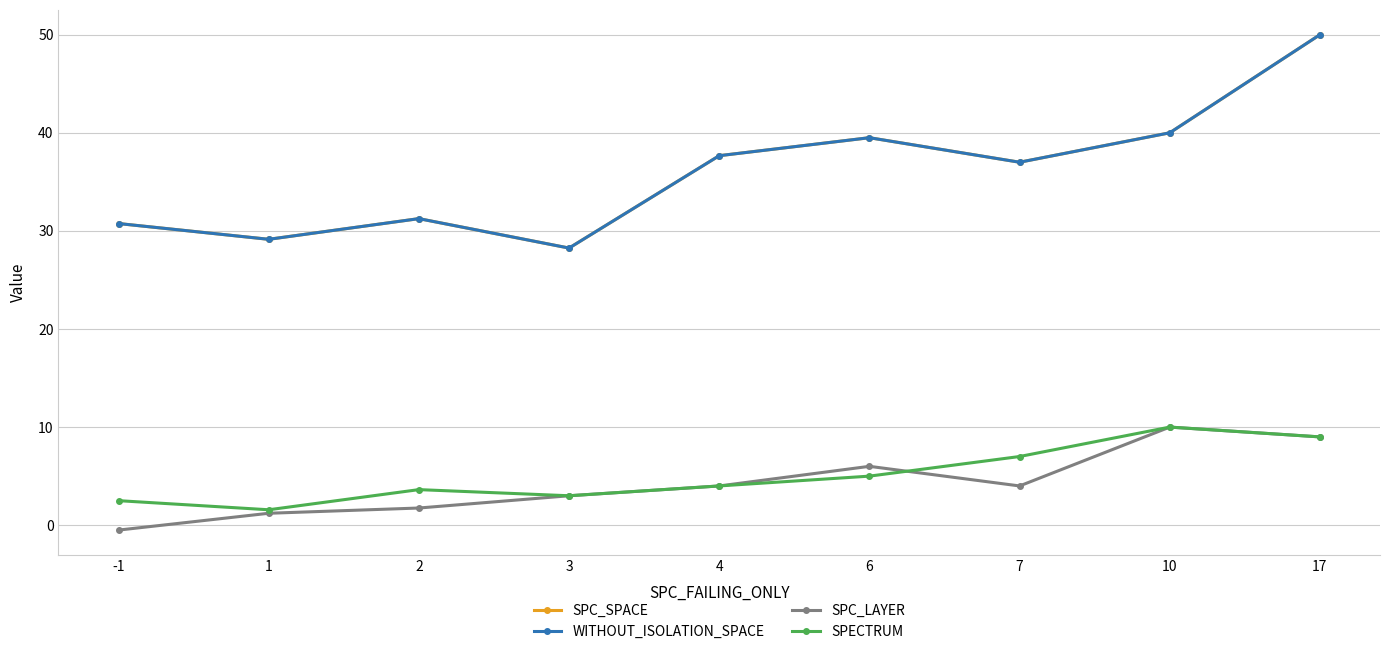

Does the chart display data point markers on the line(s)?

Yes